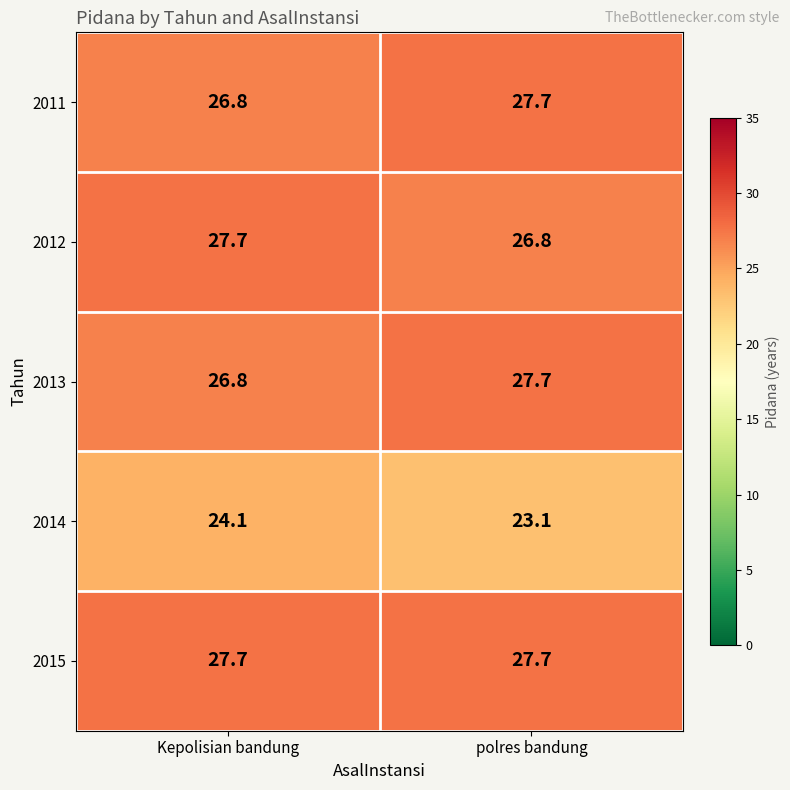

What is the difference between the highest and lowest values at polres bandung?

4.5